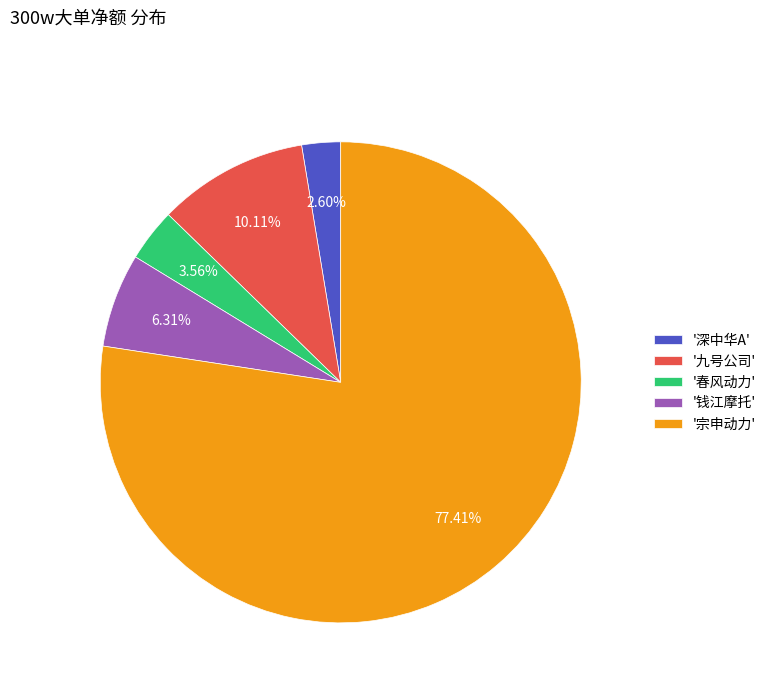

Does '九号公司' account for over 50% of the chart?

No